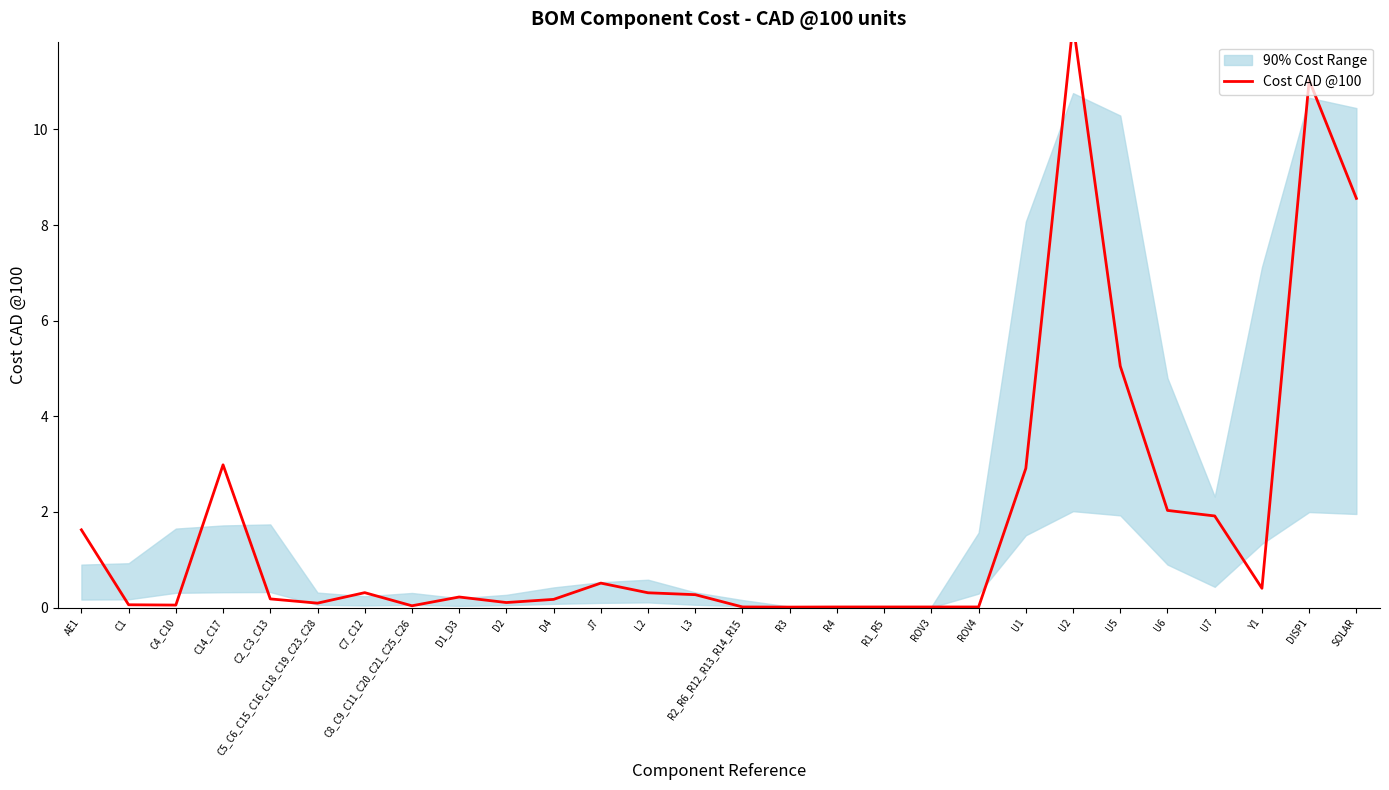

What is the difference between the maximum and minimum values?

12.2